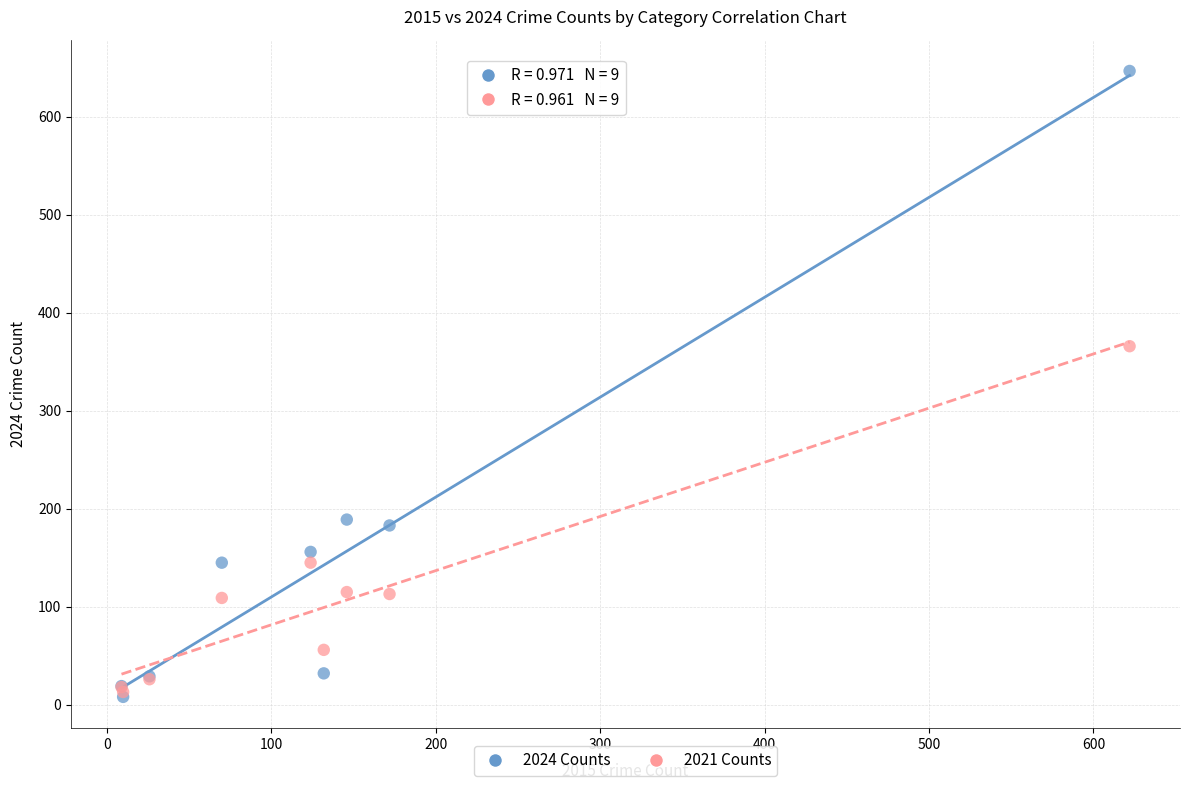

In the 2024 Counts series, what Y value is closest to 327?

189